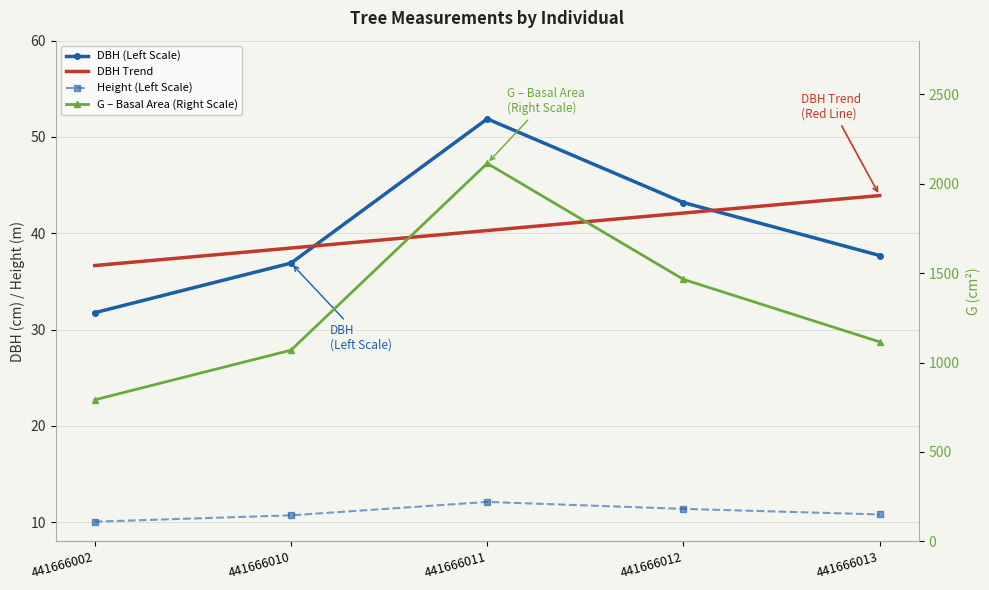

Reading left to right, list all the values displayed in this chart.

dbh: 441666002=31.8	441666010=36.9	441666011=51.9	441666012=43.2	441666013=37.7
h: 441666002=10.1	441666010=10.7	441666011=12.1	441666012=11.4	441666013=10.8
g: 441666002=791.8	441666010=1069.4	441666011=2113.8	441666012=1465.2	441666013=1115.7